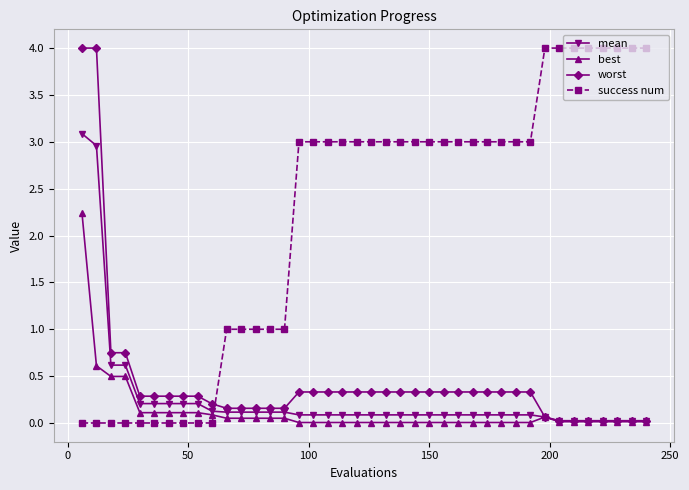

Which series has the largest total across all categories?

success num